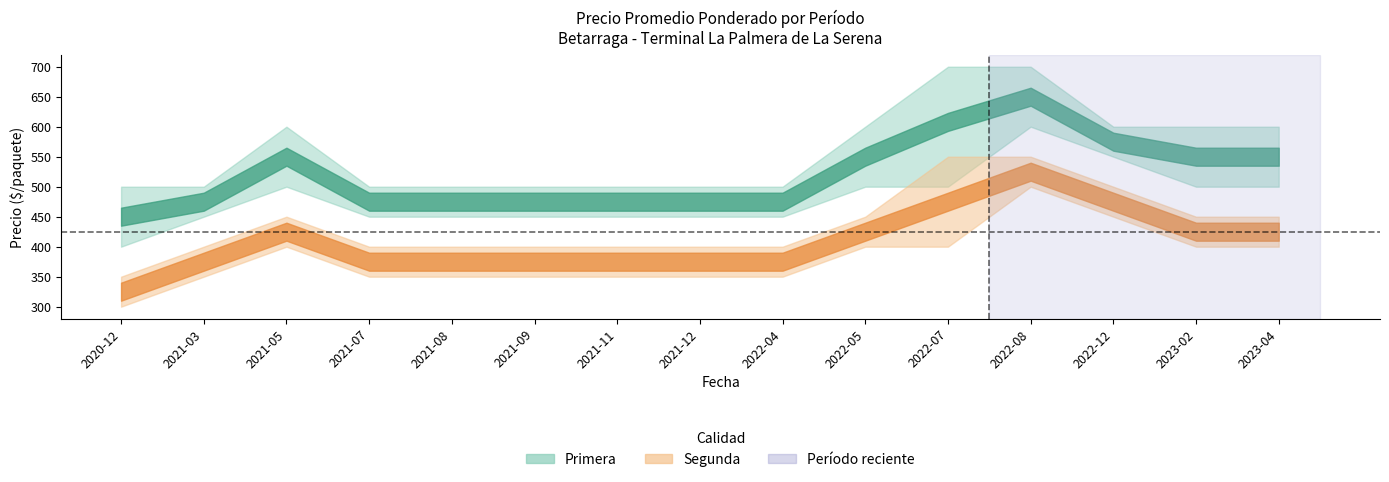

What is the greatest value displayed?

700